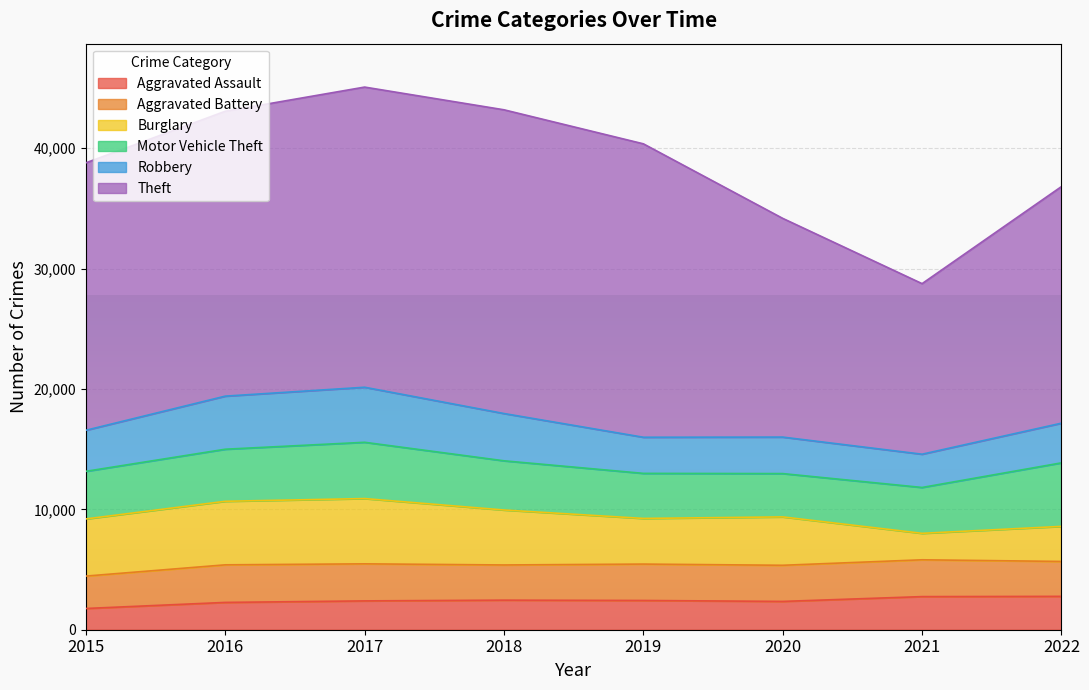

What is the smallest value displayed?

1764